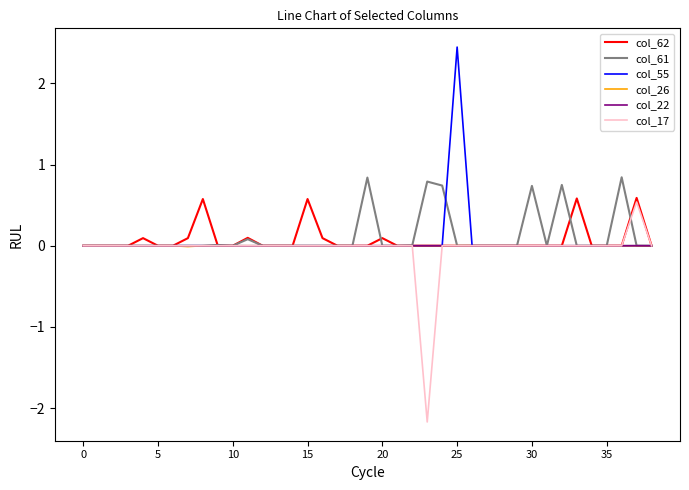

Does the chart display data point markers on the line(s)?

No